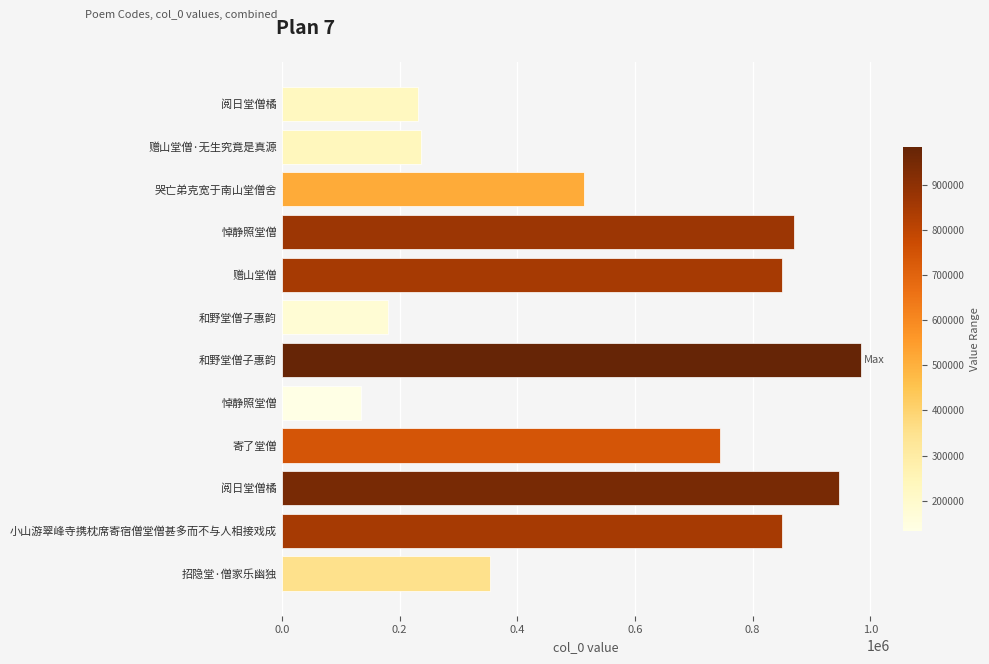

What is the difference between the maximum and minimum values?

850124